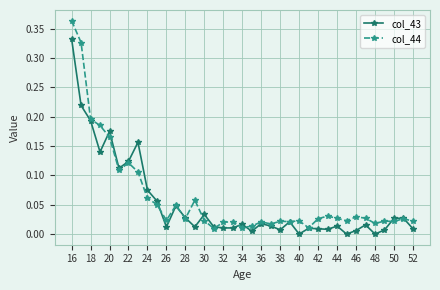

True or false: col_43 has more than 0 interior local peaks.

True